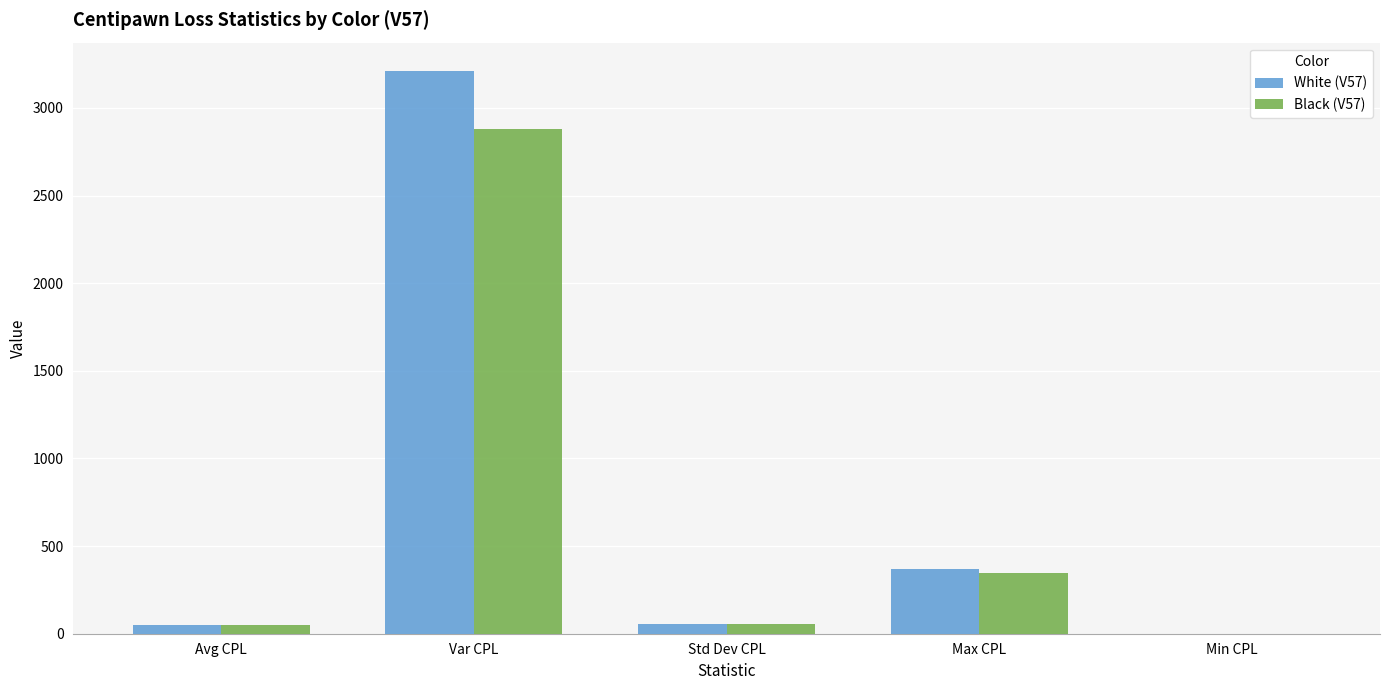

How many groups of bars are there?

5